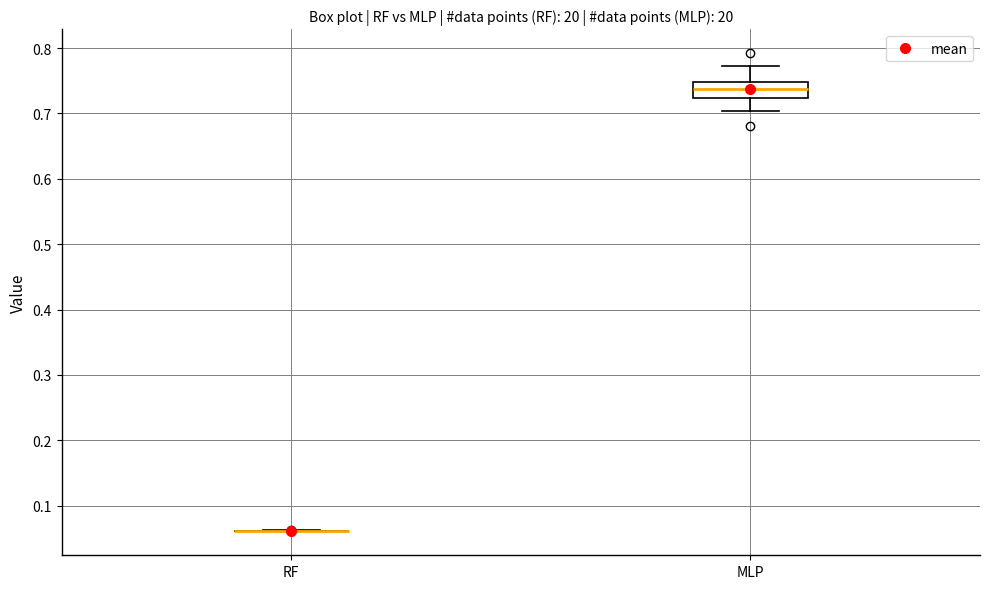

Which box is the tallest, from its lower edge to its upper edge?

MLP